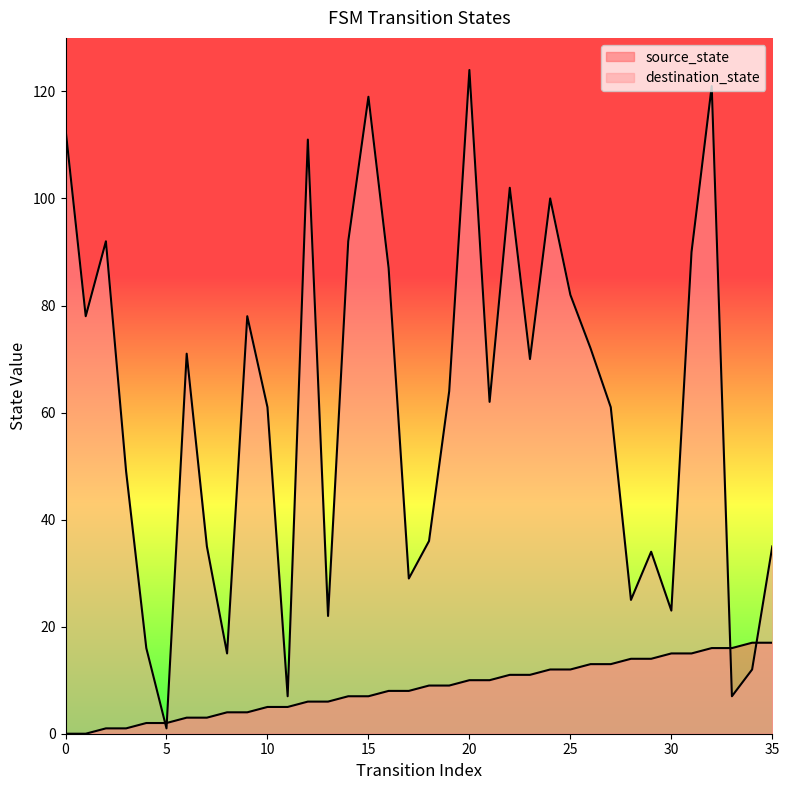

What is the difference between the source_state values at 24 and 30?

3